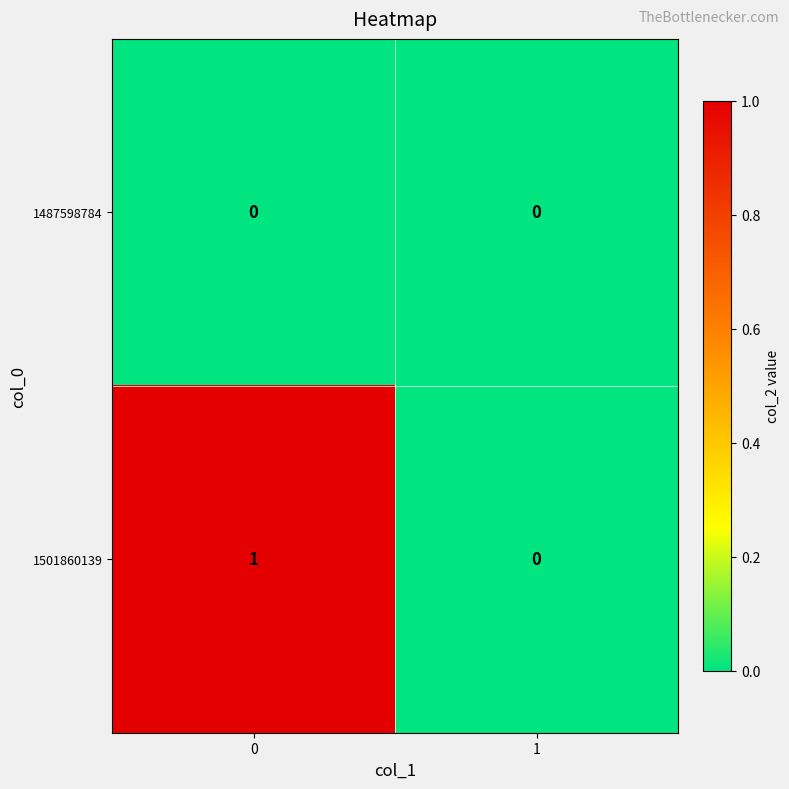

True or false: 1501860139 has a value of 0 at 1.

True